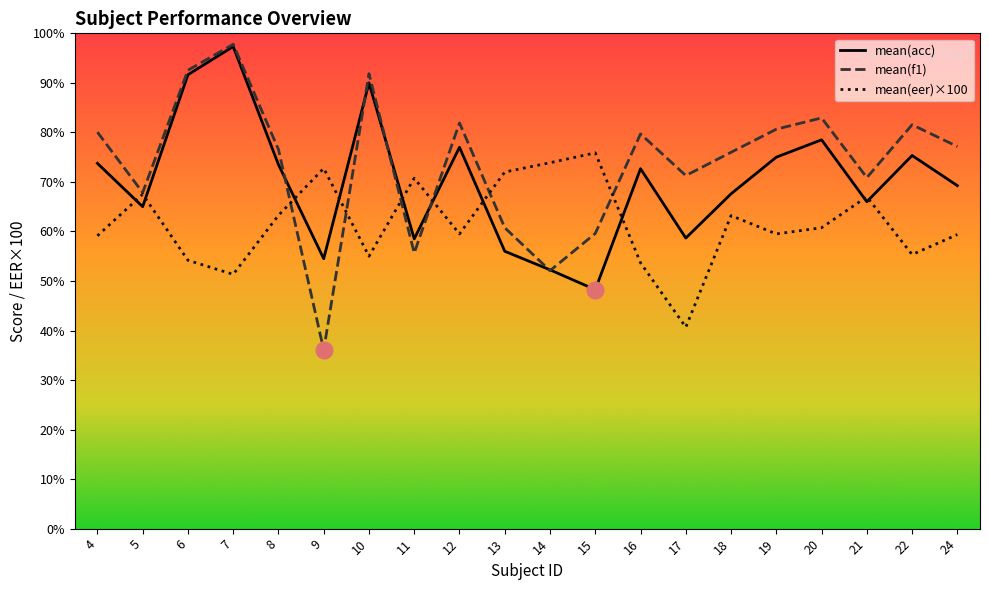

Which category has the highest value across all series?

7